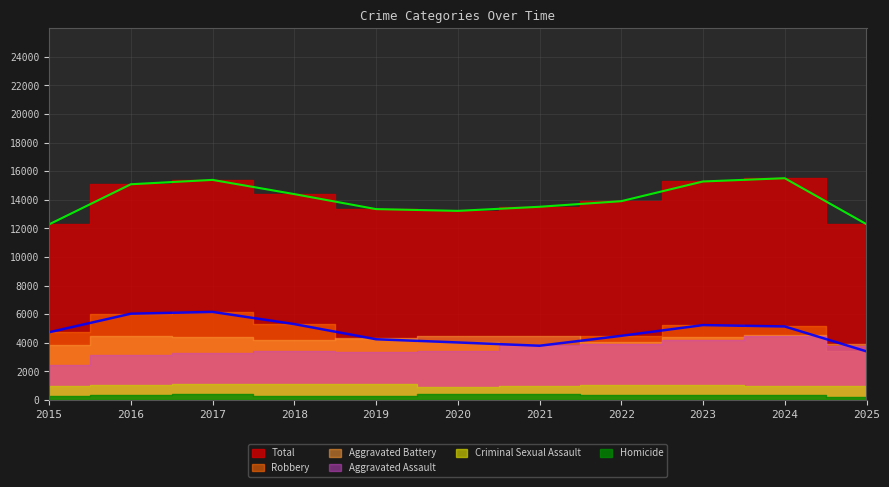

True or false: Aggravated Assault and Total intersect in this chart.

False